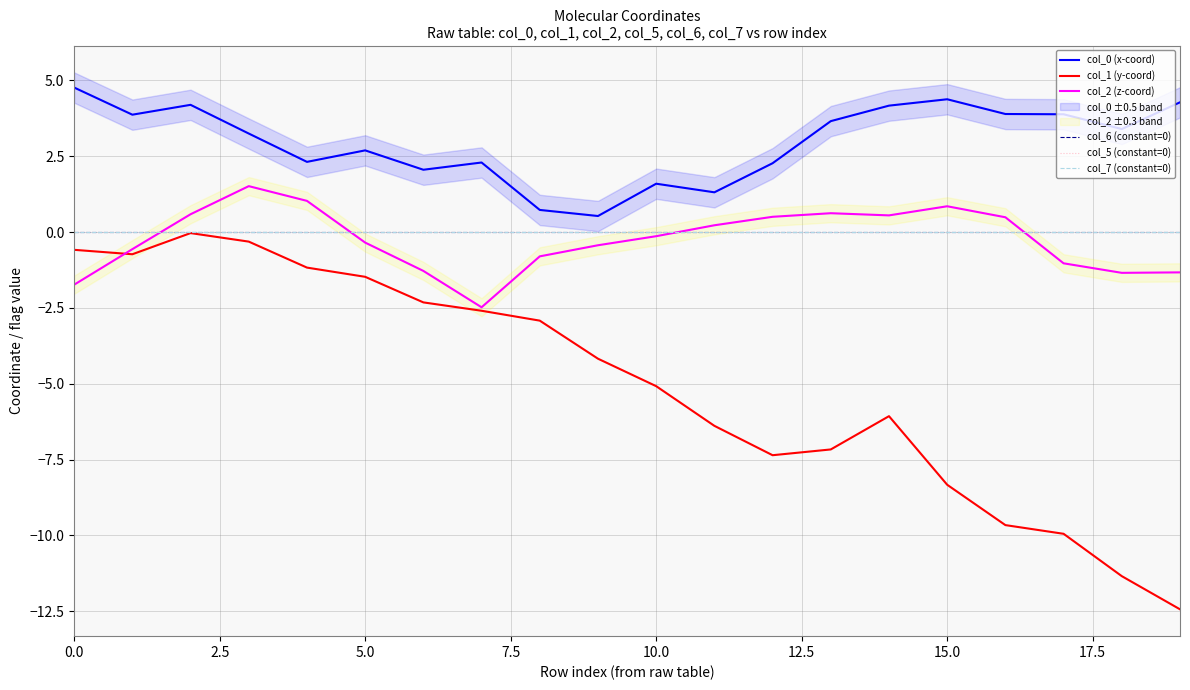

What is the label of the 4th point from the right?

16